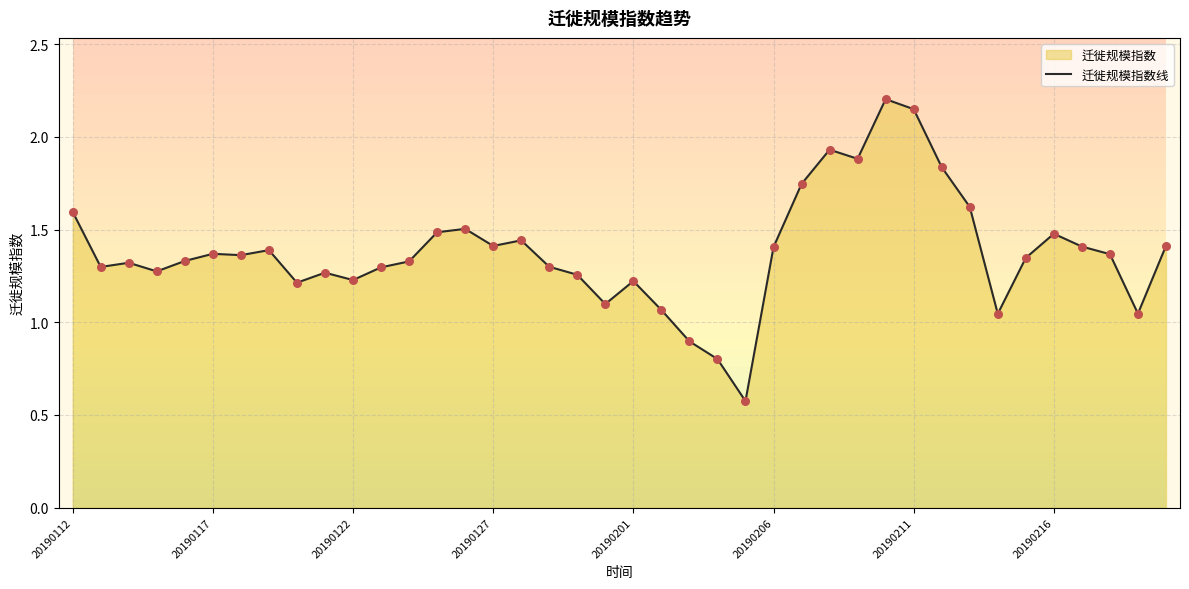

Approximately how many times larger is the value at 27 compared to 26?

1.1